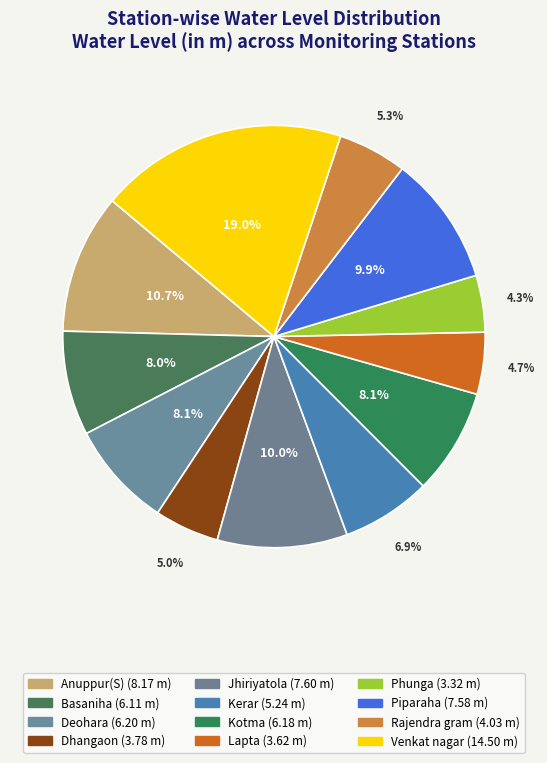

Which category has the biggest portion of the pie?

Venkat nagar